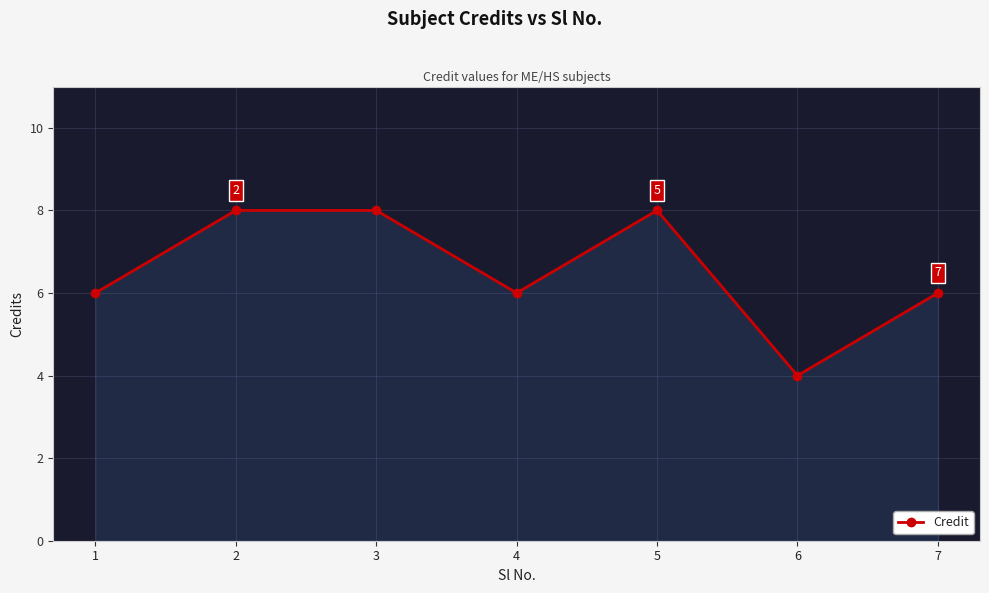

What is the maximum value shown in the chart?

8